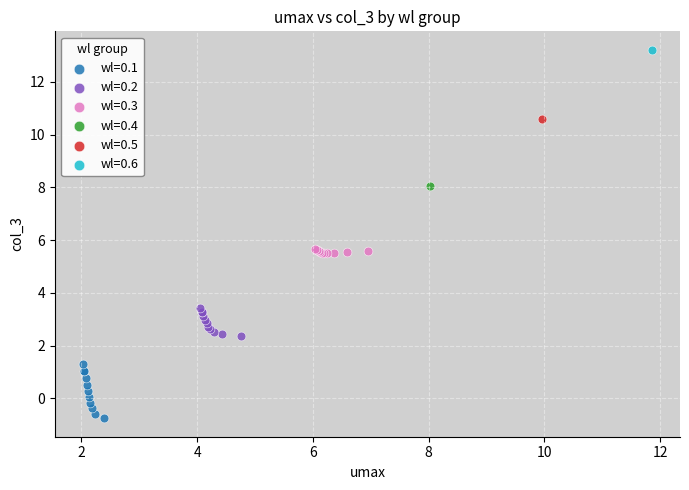

What are all the series names shown in the legend?

wl=0.1, wl=0.2, wl=0.3, wl=0.4, wl=0.5, wl=0.6